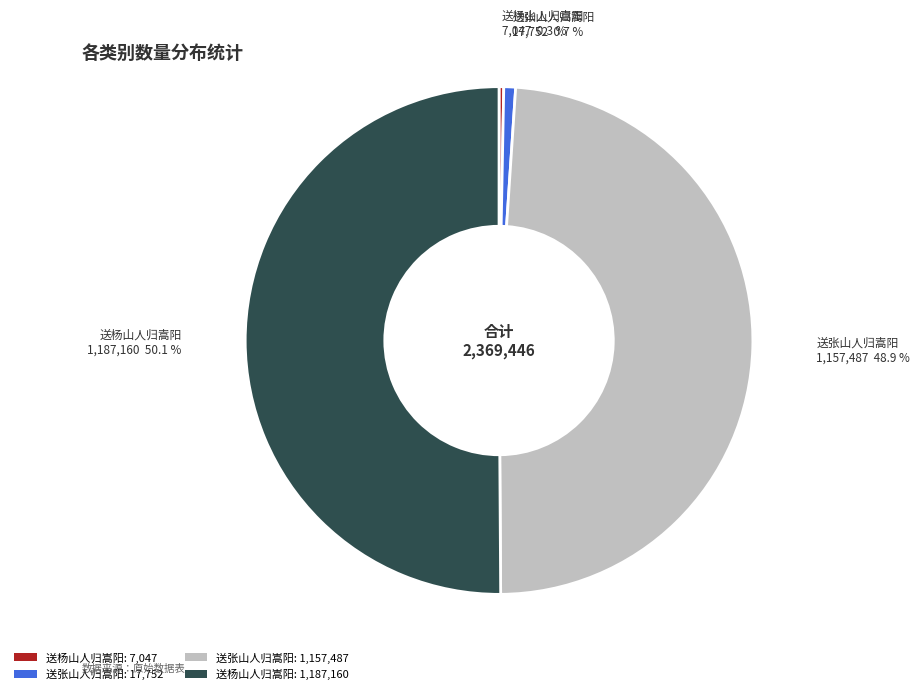

How many slices are in this pie chart?

4